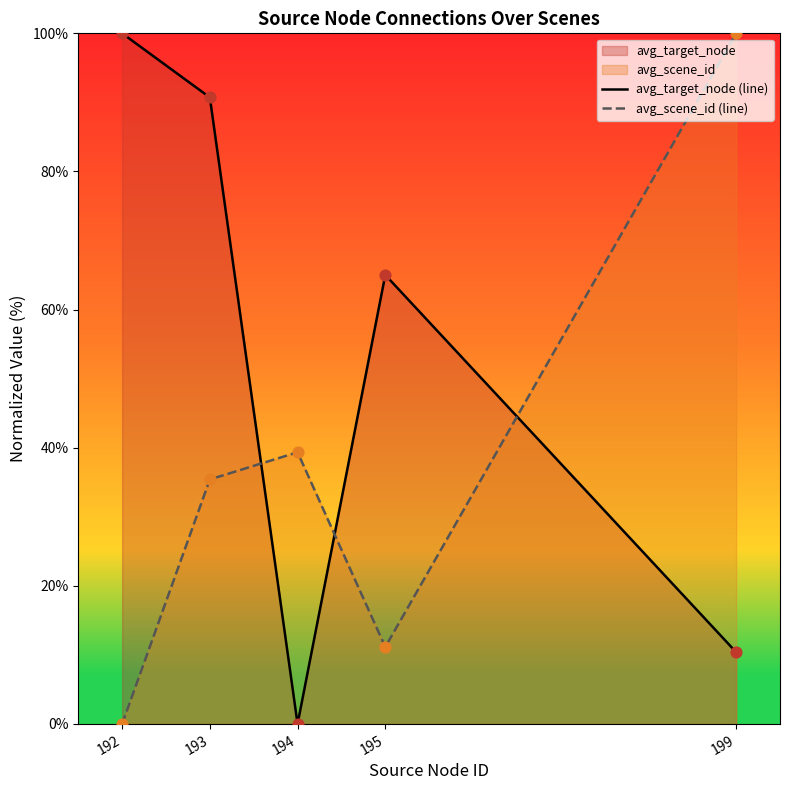

At which category is the sum across all series the highest?

193